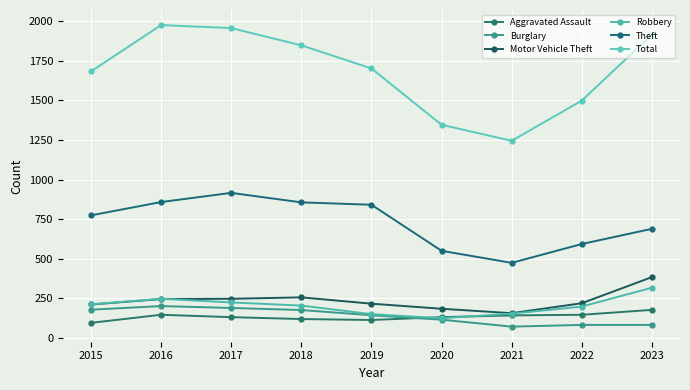

Reading left to right, transcribe all the data shown in this chart.

Aggravated Assault: 95	146	131	119	113	131	142	146	177
Burglary: 178	201	189	176	143	115	71	82	82
Motor Vehicle Theft: 211	245	247	256	216	184	156	219	384
Robbery: 212	247	224	204	150	124	153	198	317
Theft: 774	858	916	856	841	550	474	593	689
Total: 1683	1976	1957	1848	1702	1346	1245	1499	1916